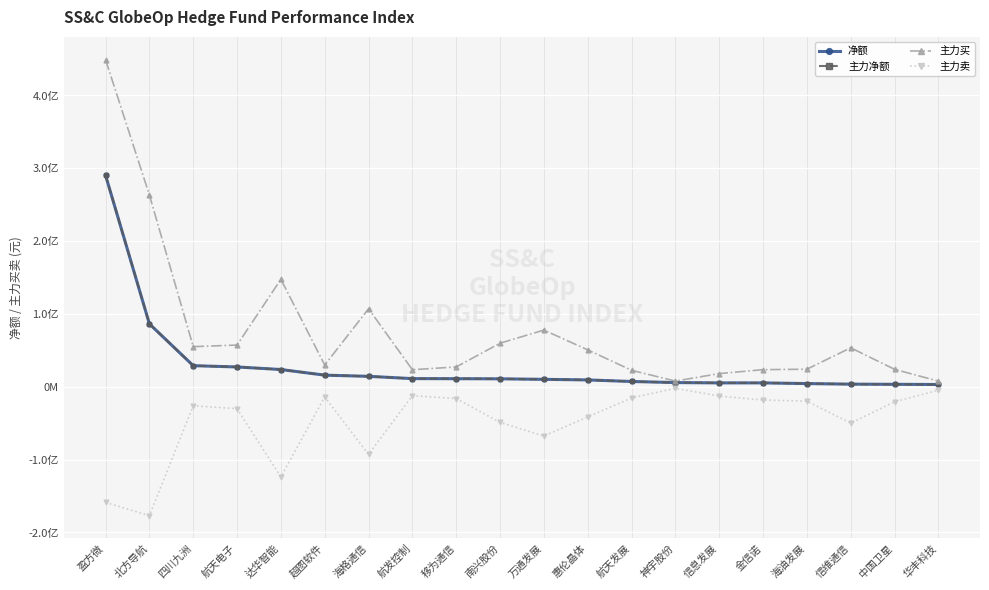

Rank the categories by 主力买 value from lowest to highest.

华丰科技, 神宇股份, 信息发展, 航天发展, 航发控制, 金信诺, 中国卫星, 海油发展, 移为通信, 超图软件, 惠伦晶体, 信维通信, 四川九洲, 航天电子, 南兴股份, 万通发展, 海格通信, 达华智能, 北方导航, 盈方微